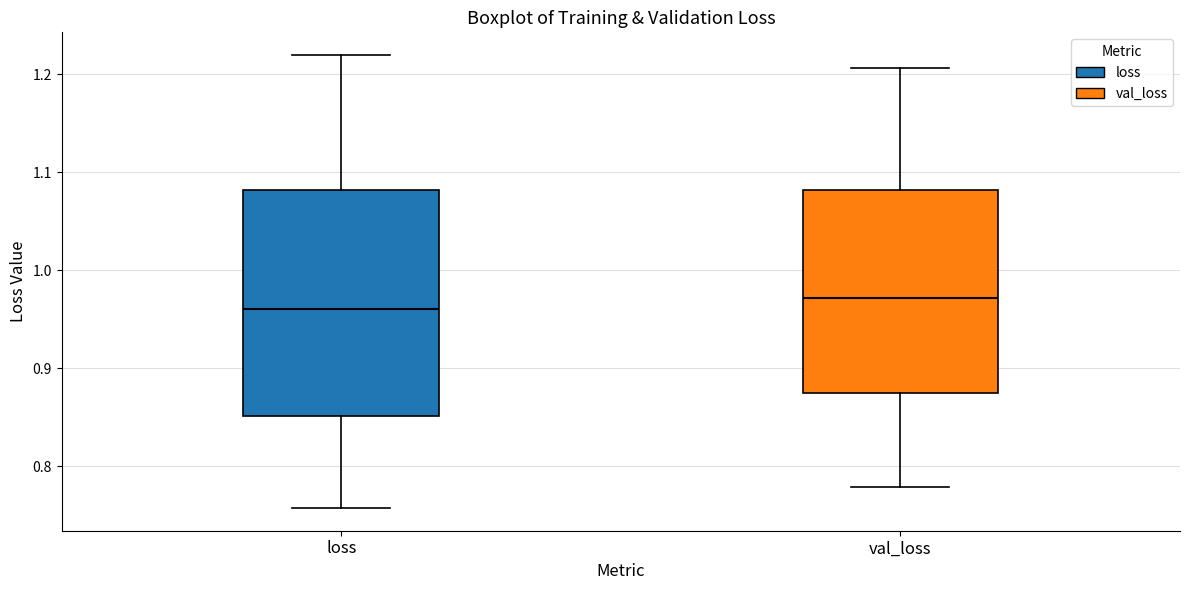

Which box has the highest median line?

val_loss